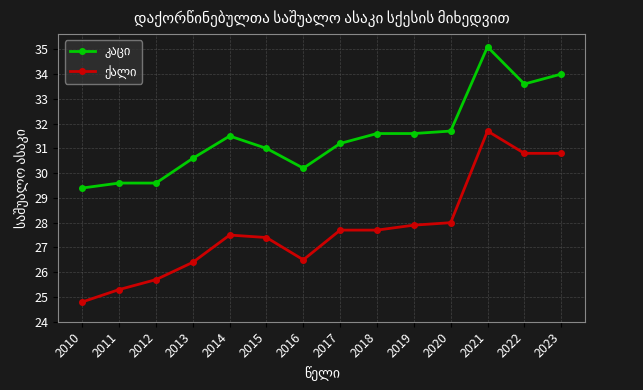

What is the spread (max minus min) of values at 2020?

3.7